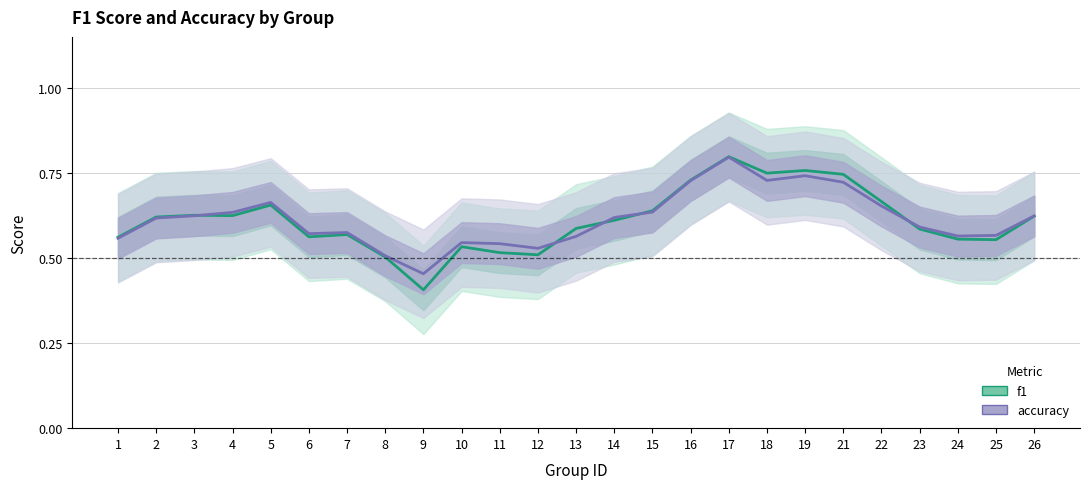

True or false: accuracy has more than 0 points higher than both neighbors.

True